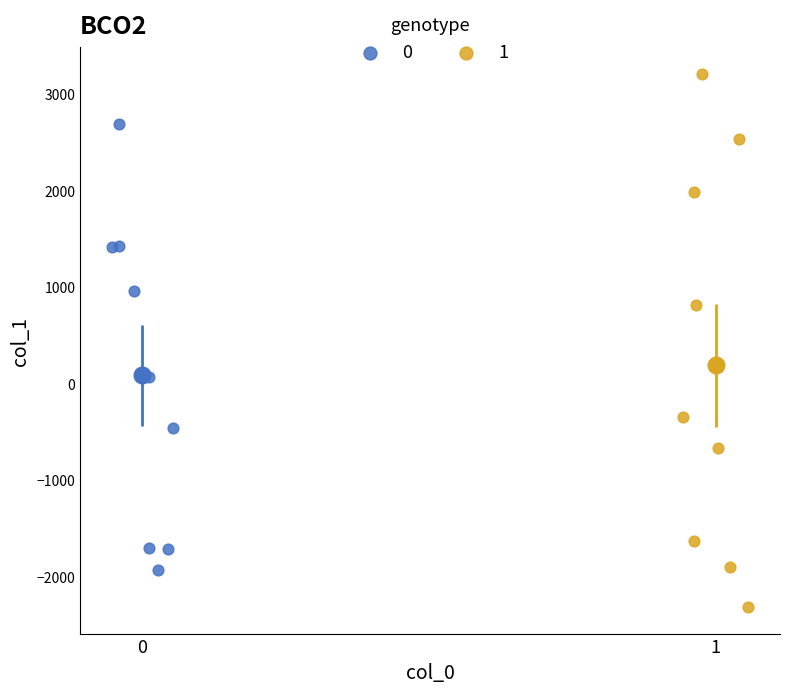

Which series contains the lowest Y value?

1